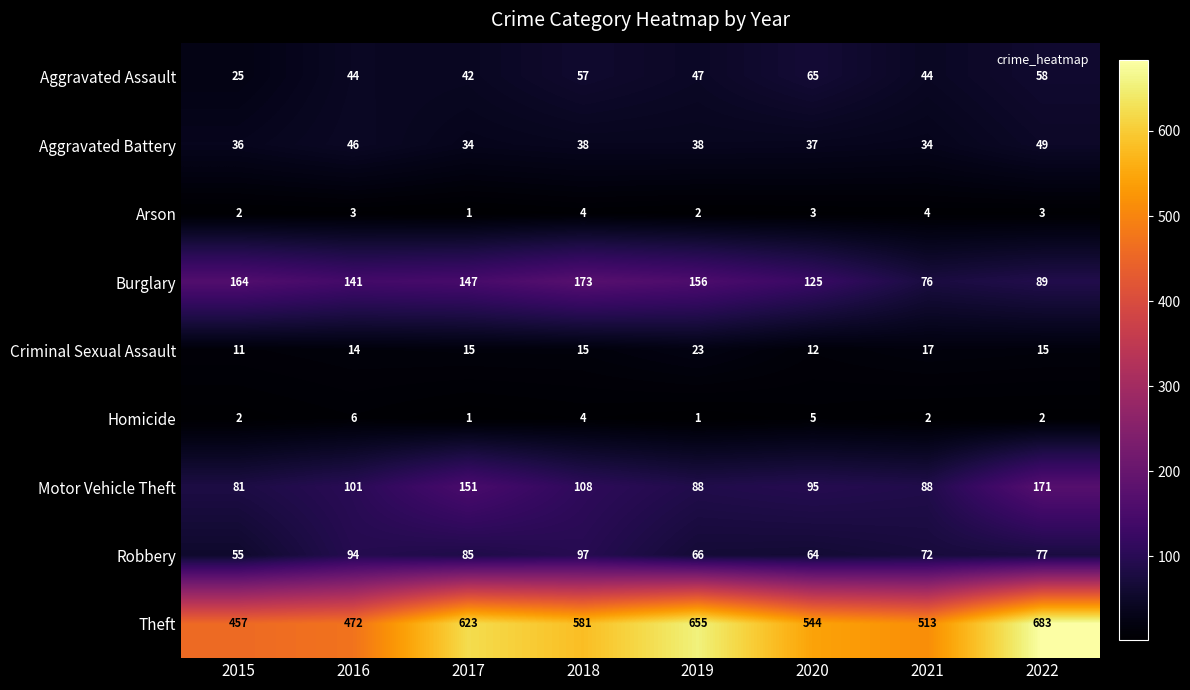

Which series changed the most between 2017 and 2021?

Theft